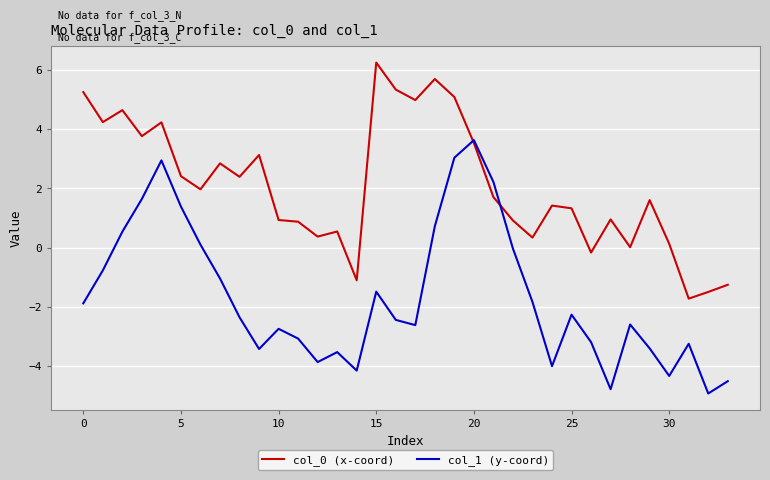

What is the lowest value of the col_1 (y-coord) series?

-4.9